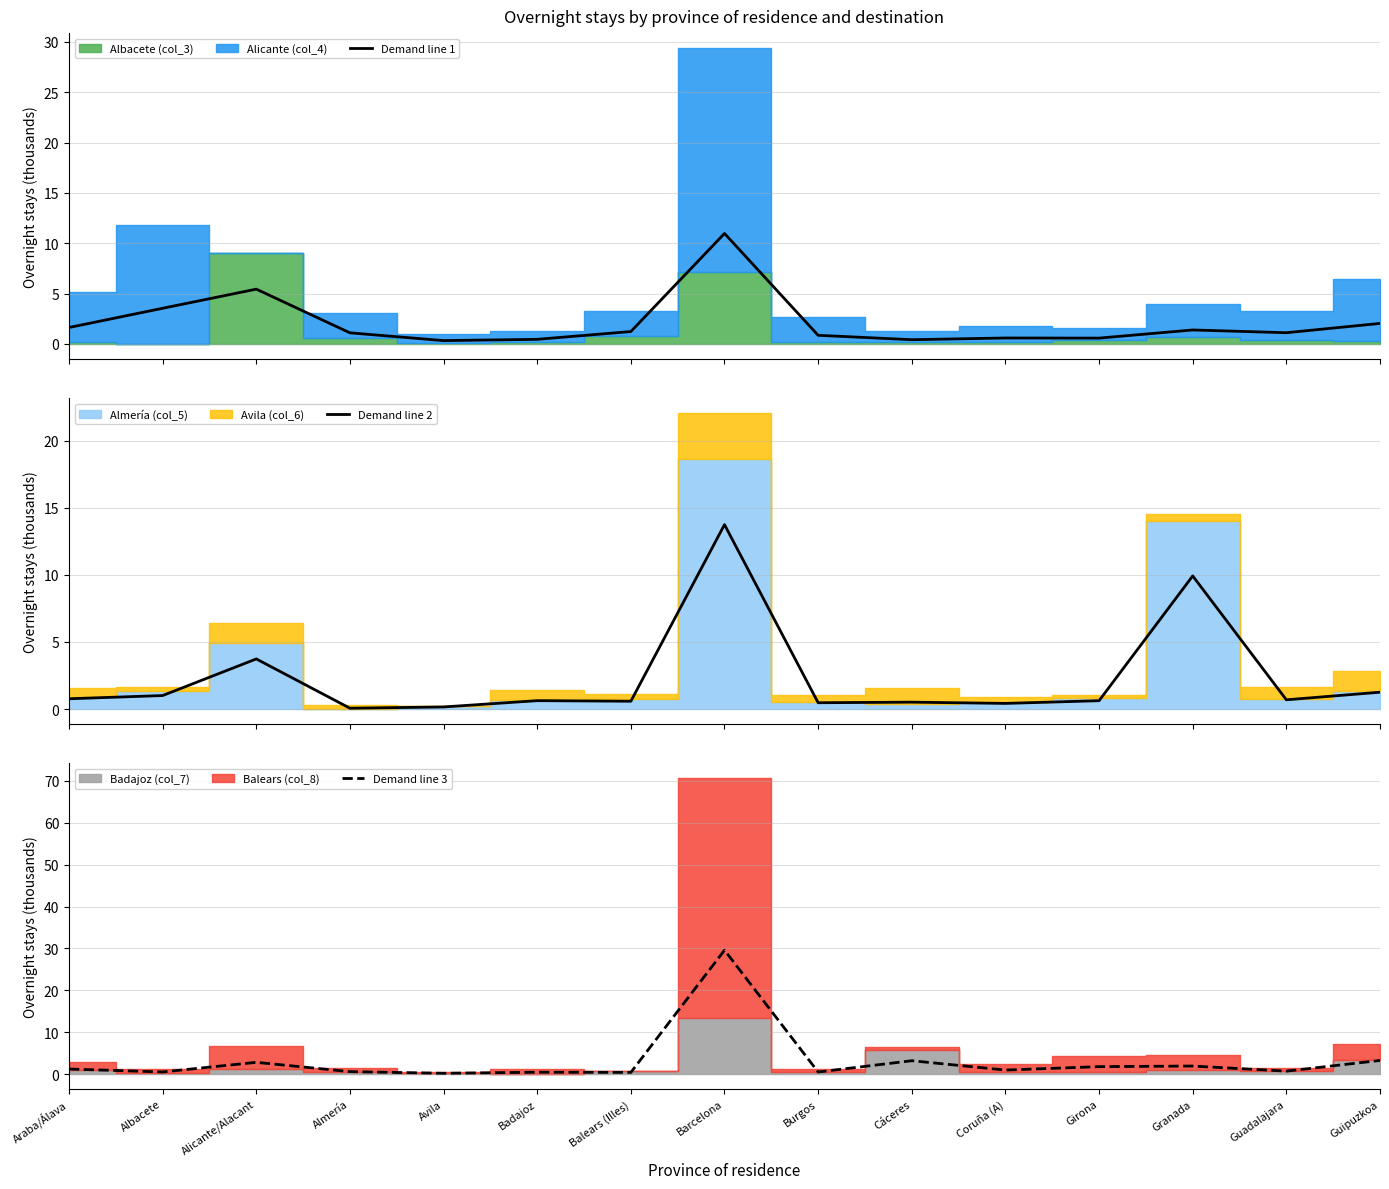

What is the difference between the Demand line 2 values at Badajoz and Coruña (A)?

0.2